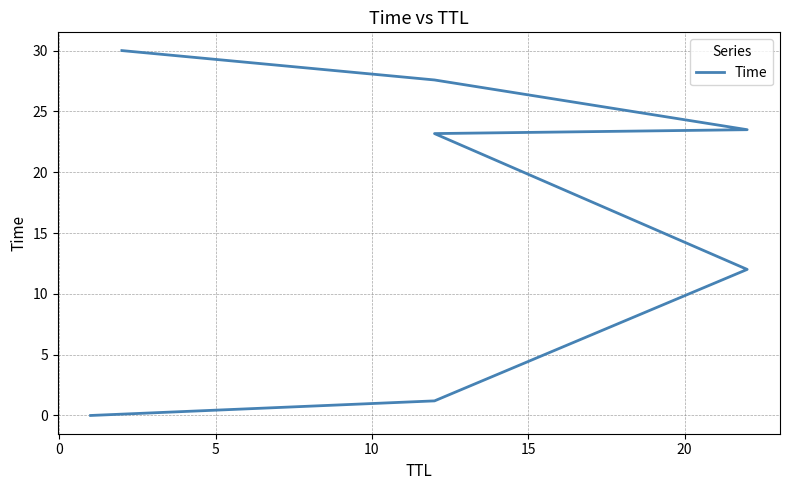

How many categories are shown in the chart?

7